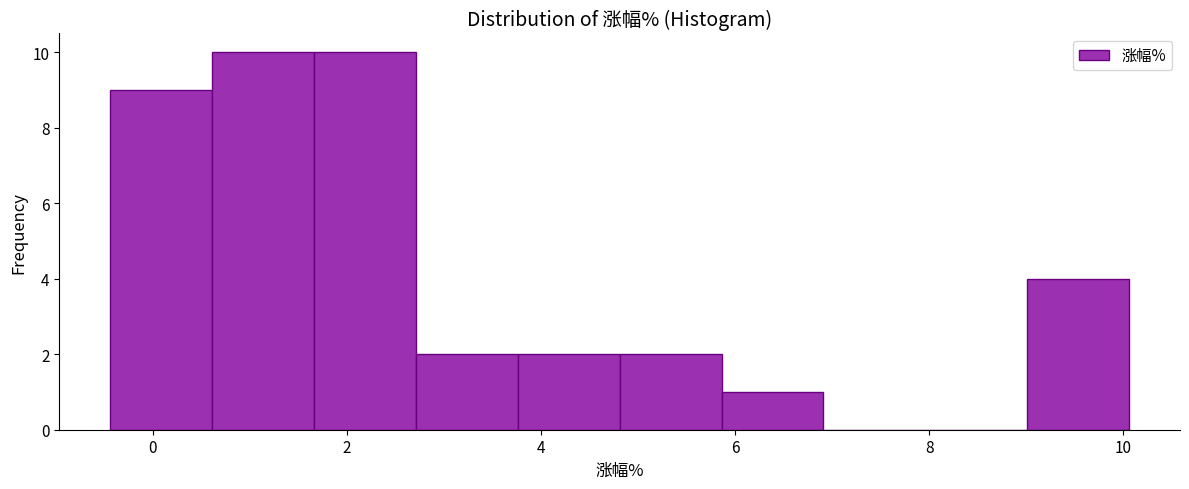

Reading left to right, transcribe this chart: for each bar, give the range it covers on the x-axis and its height. Neither the bar edges nor the heights are printed on the chart, so give them approximately, as read against the axes.

-0.4 to 0.6: 9
0.6 to 1.6: 10
1.6 to 2.8: 10
2.8 to 3.8: 2
3.8 to 4.8: 2
4.8 to 5.8: 2
5.8 to 7.0: 1
7.0 to 8.0: 0
8.0 to 9.0: 0
9.0 to 10.0: 4